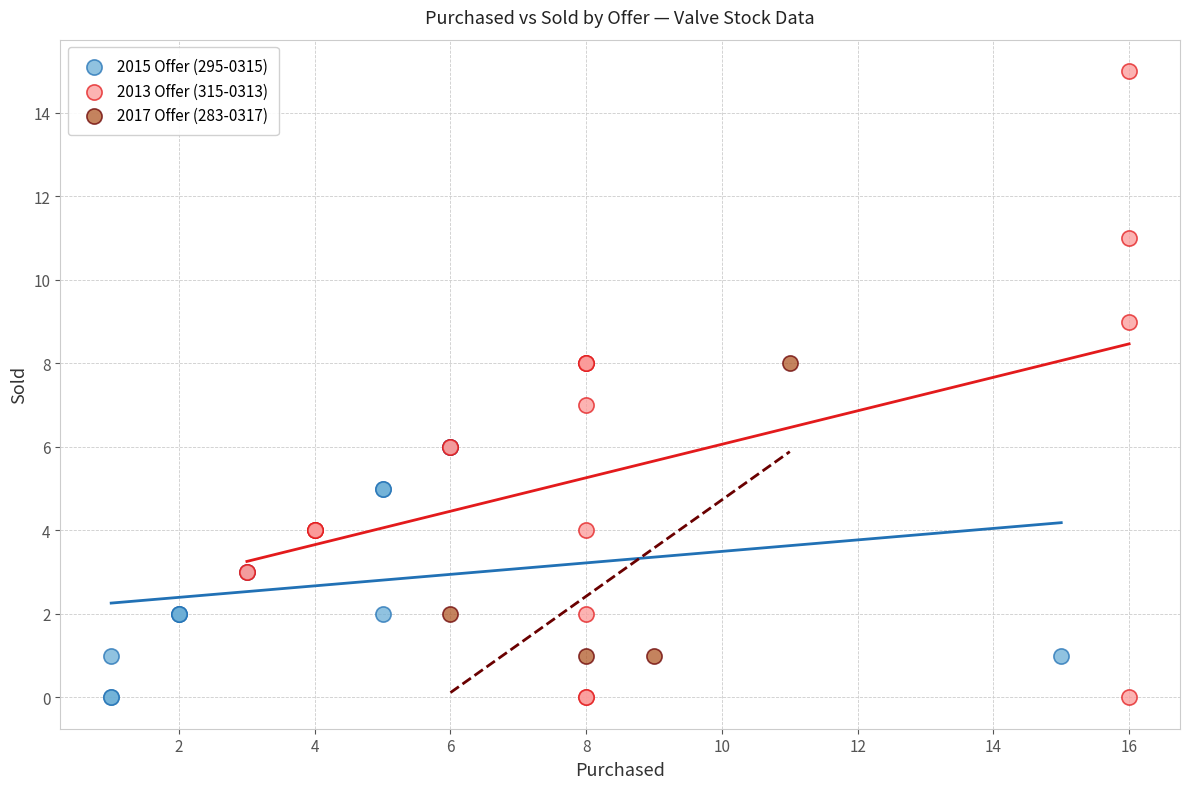

Which series reaches the maximum Y coordinate?

2013 Offer (315-0313)